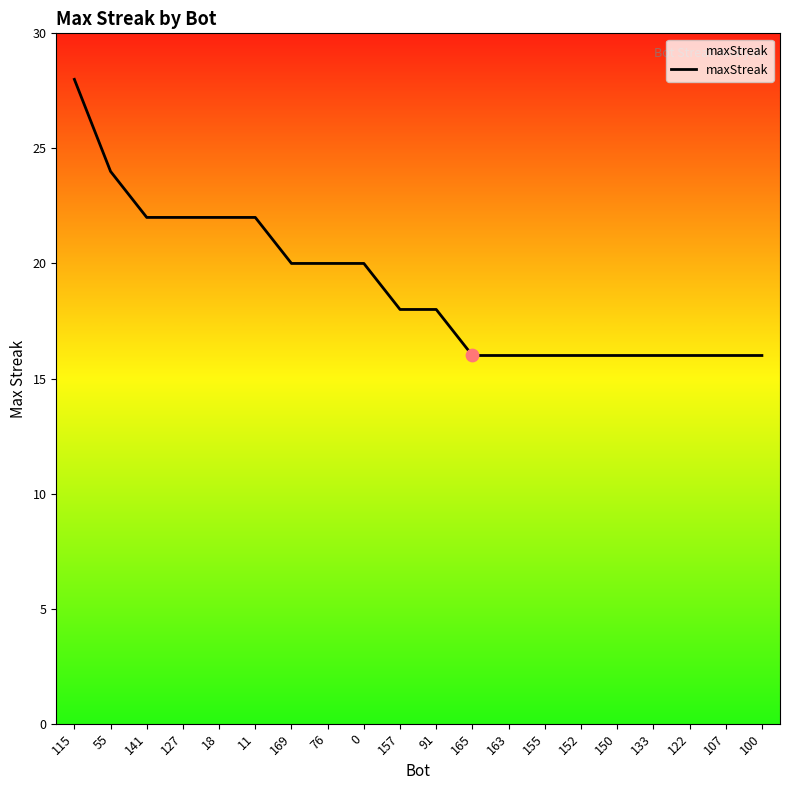

What is the change in value from 55 to 100?

-8